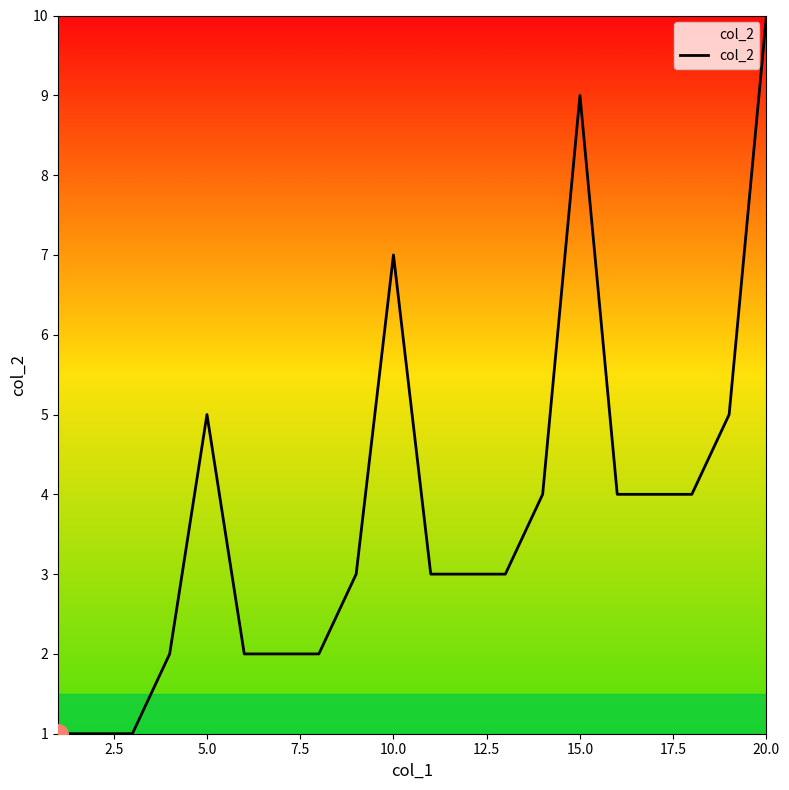

What is the maximum value shown in the chart?

10